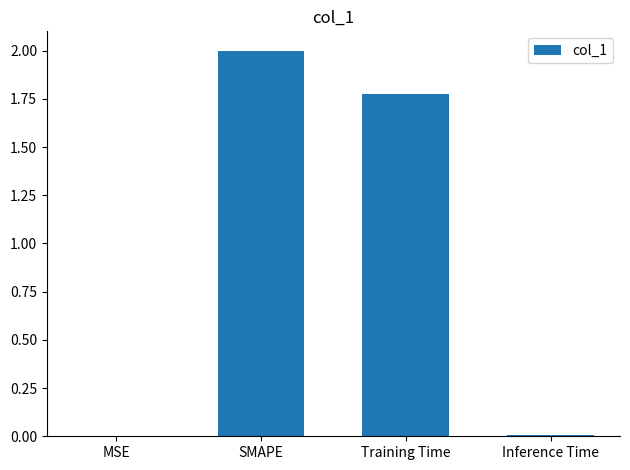

How many data points does each series have?

4